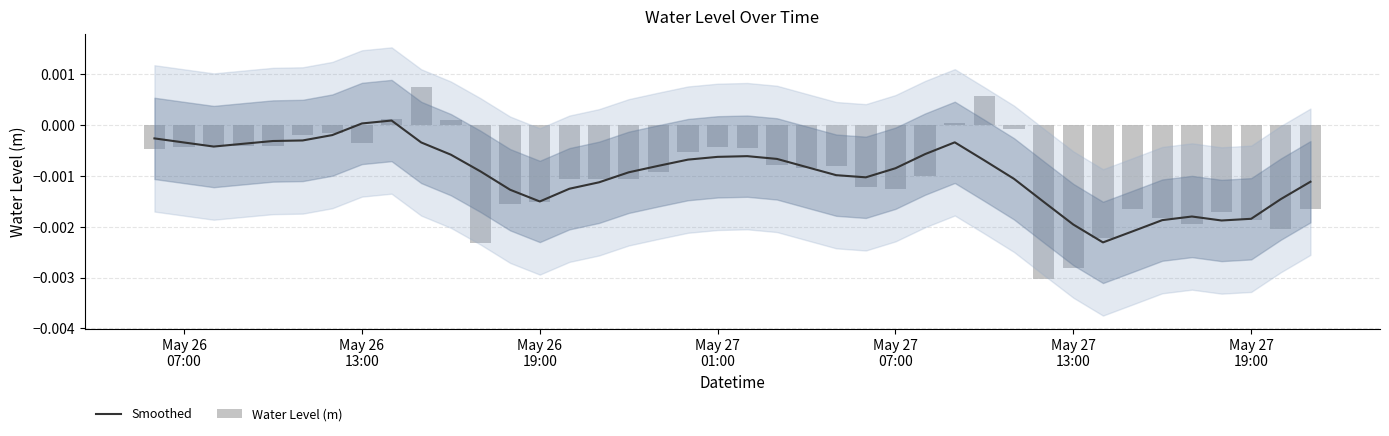

Are the bars horizontal?

No